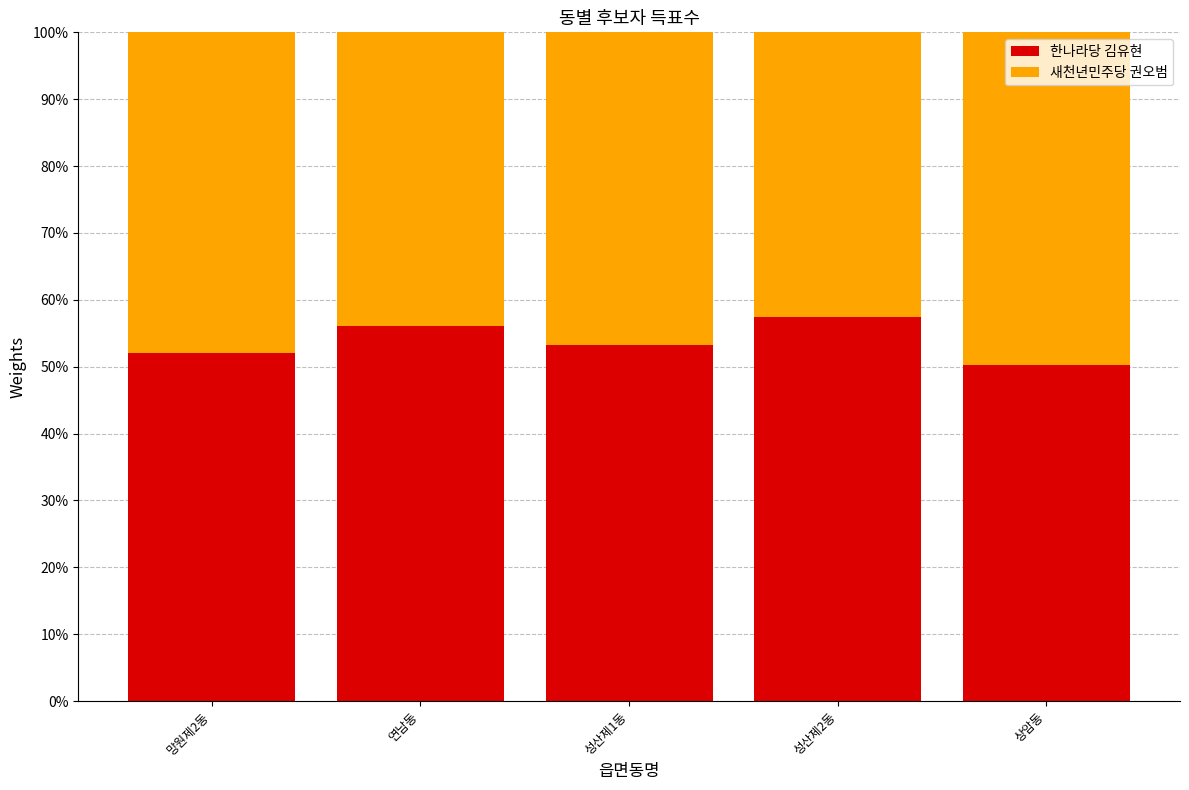

What is the total value across all series at 성산제1동?

100.0